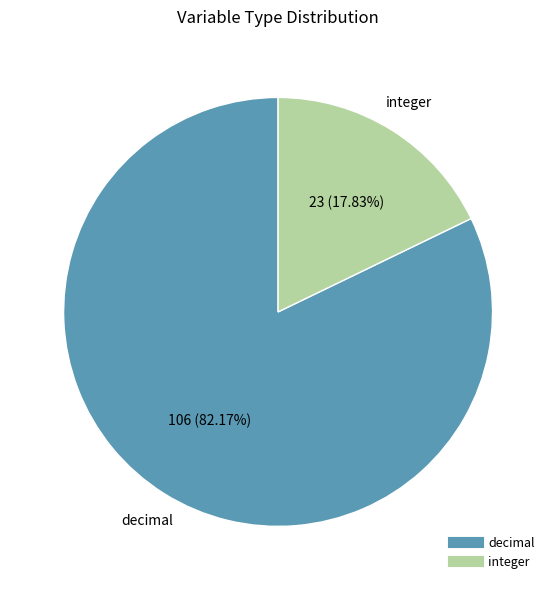

To the nearest percent, what percentage of the pie is decimal?

82%